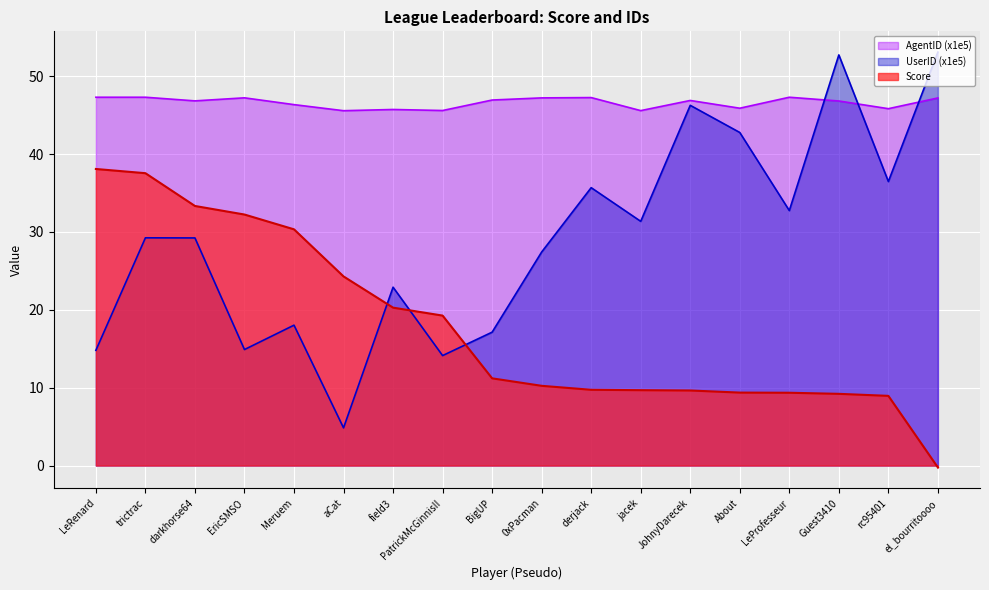

True or false: Score has more than 1 interior local peaks.

False